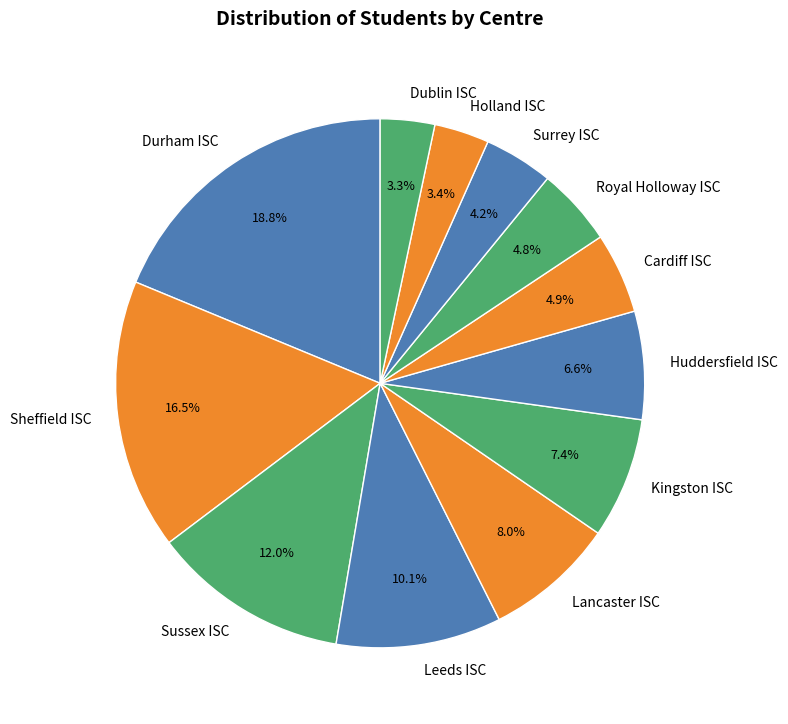

Does Lancaster ISC represent more than half of the total?

No